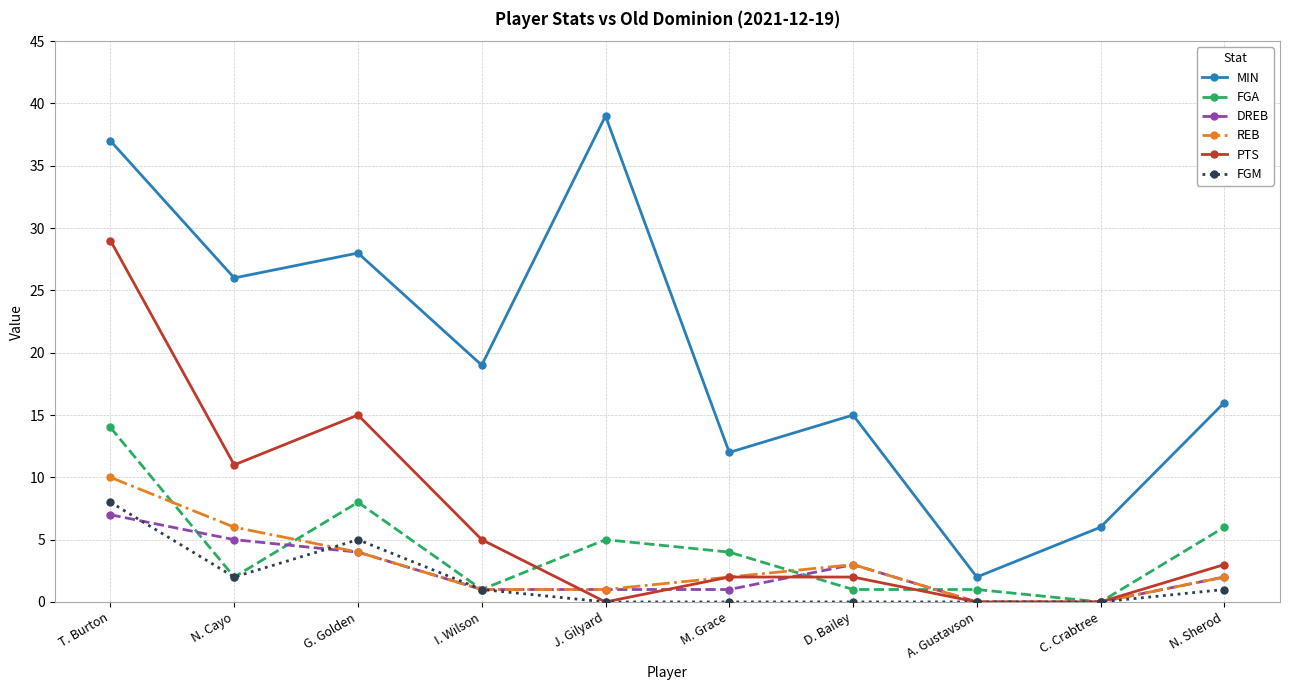

Where is the first local minimum for FGA?

N. Cayo